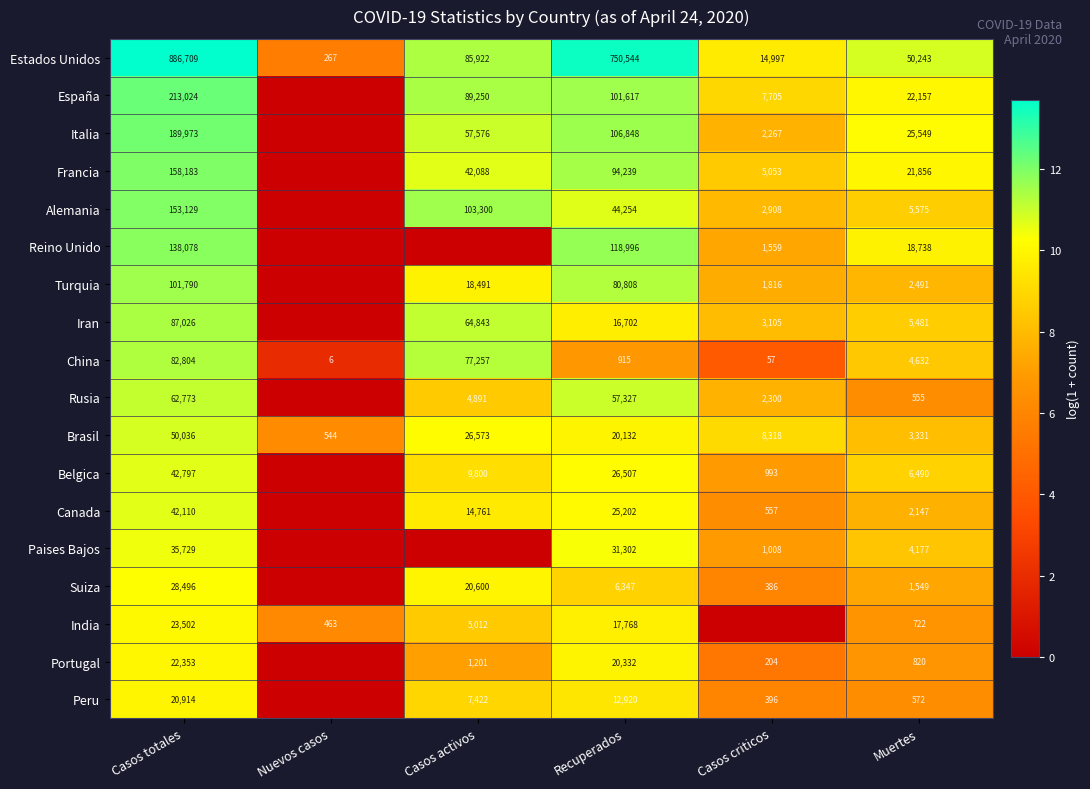

Between Casos totales and Muertes, which series saw the biggest shift?

Estados Unidos